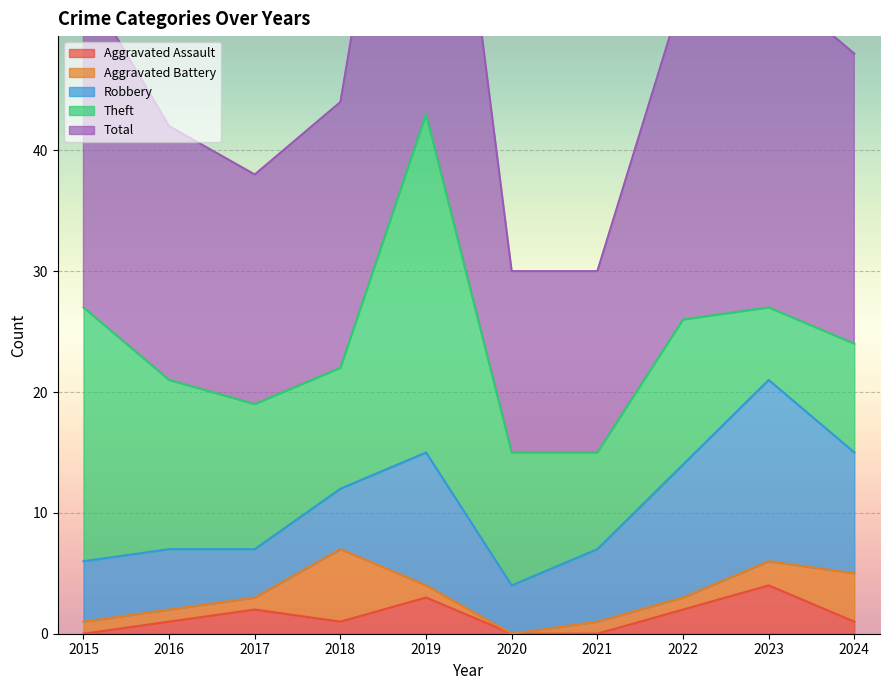

At which category is the sum across all series the highest?

2019